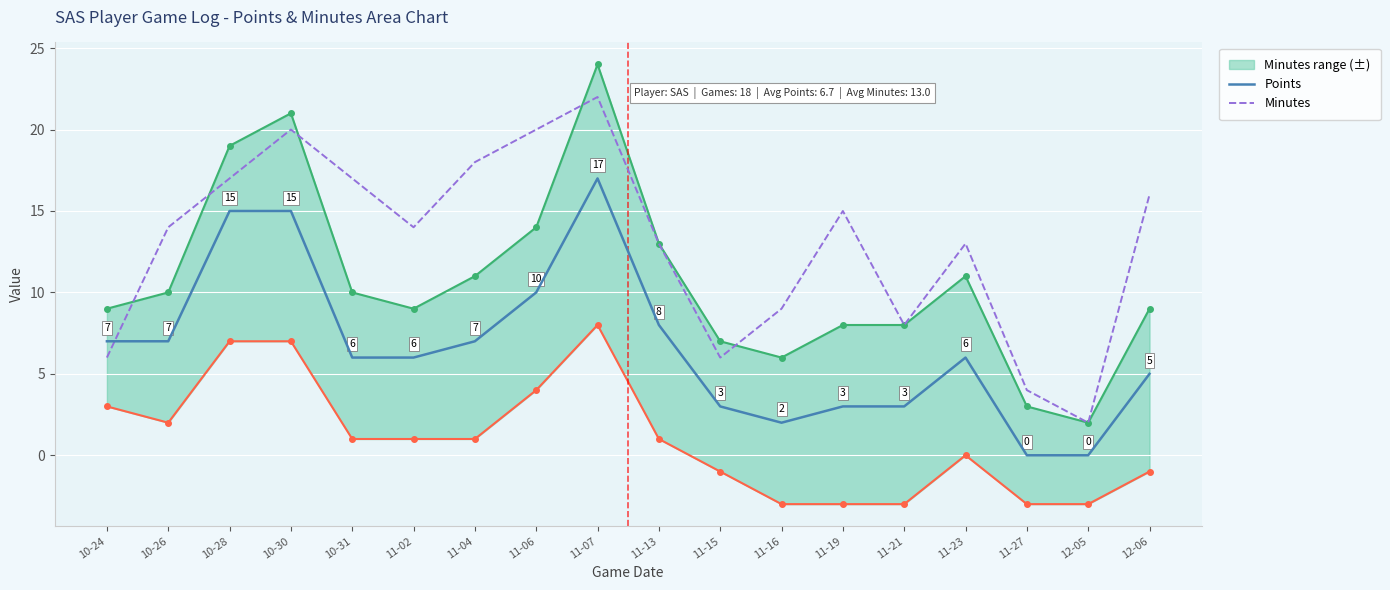

At which category does Points reach its first local valley?

11-16